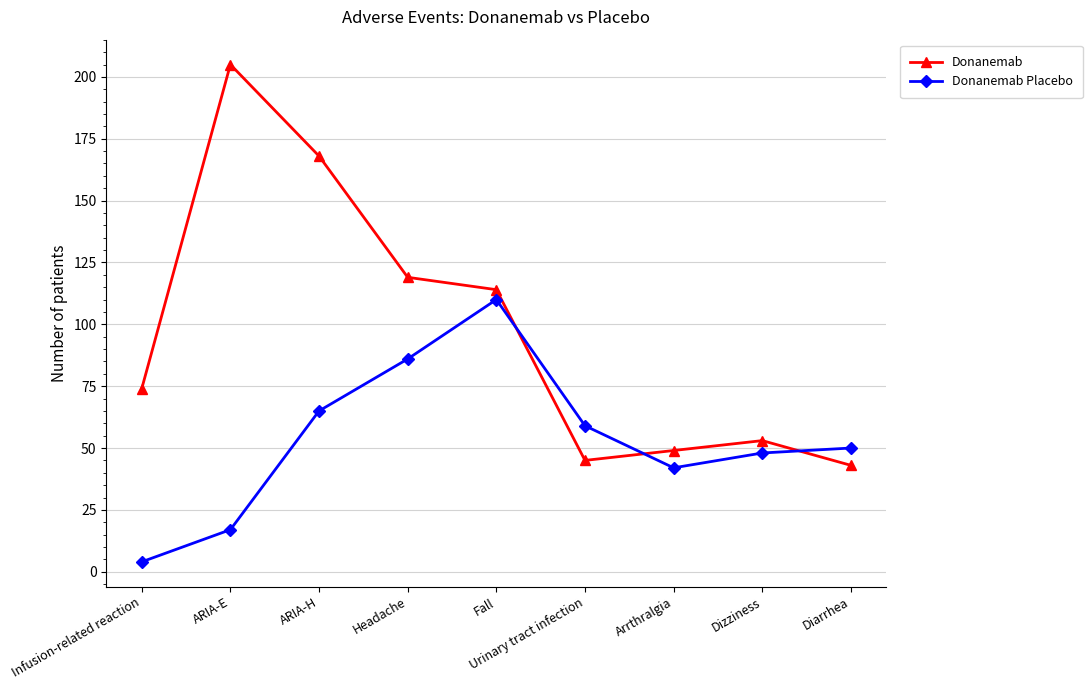

Which series changed the most between ARIA-E and Urinary tract infection?

Donanemab